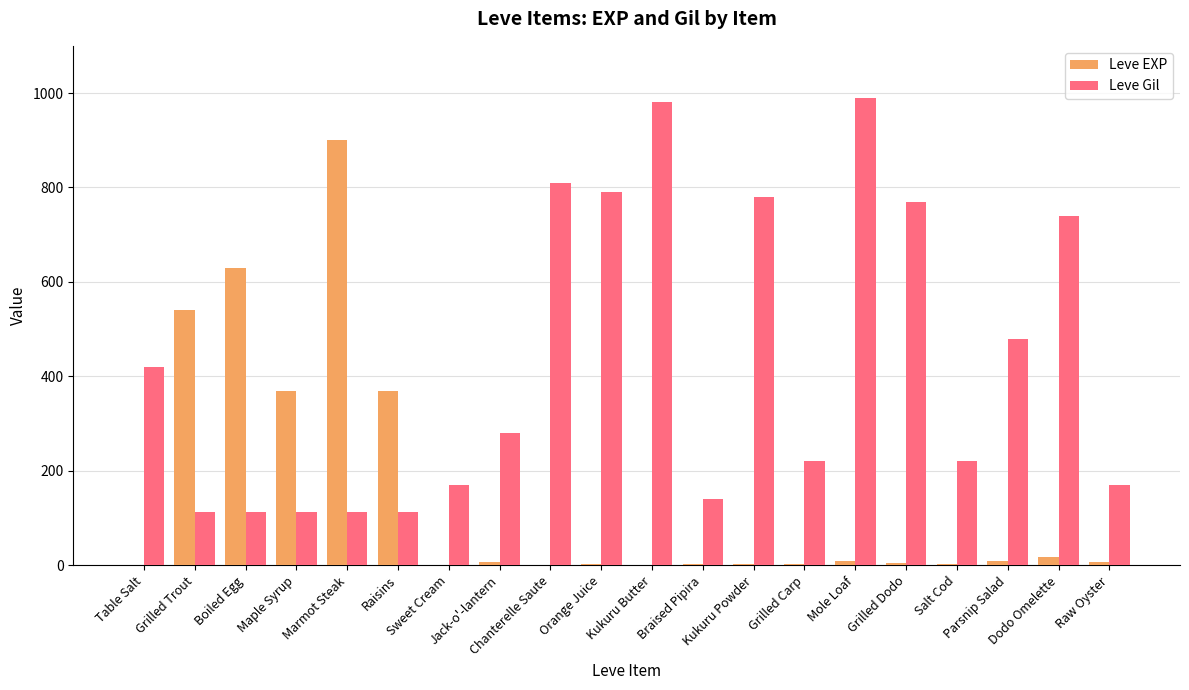

What is the sum of all Leve EXP values?

2881